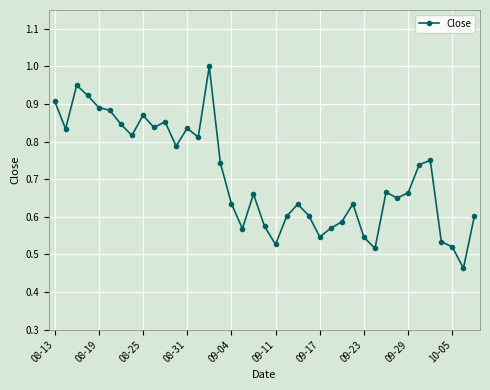

What is the difference between the second highest and second lowest values?

0.4